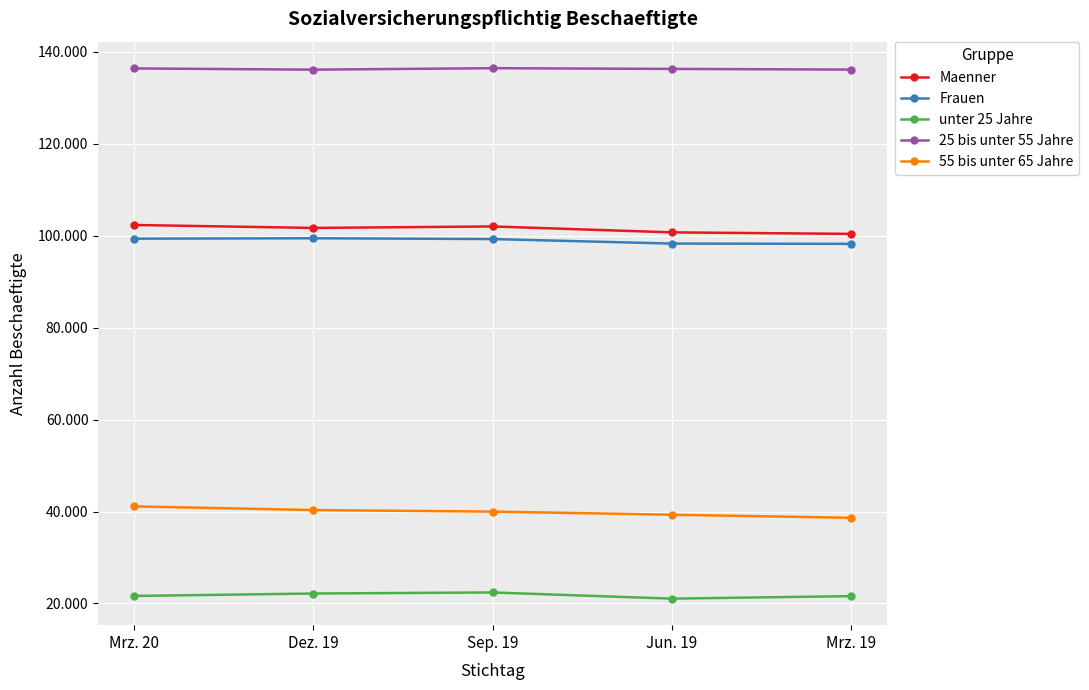

What are all the series names shown in the legend?

Maenner, Frauen, unter 25 Jahre, 25 bis unter 55 Jahre, 55 bis unter 65 Jahre